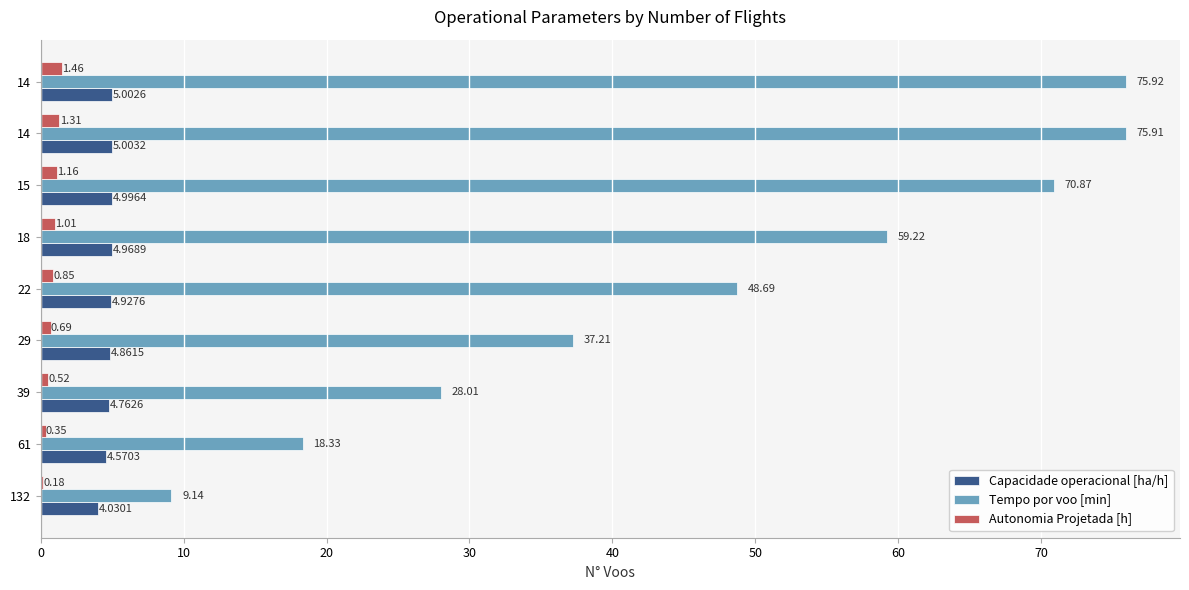

What are all the series names shown in the legend?

Capacidade operacional [ha/h], Tempo por voo [min], Autonomia Projetada [h]